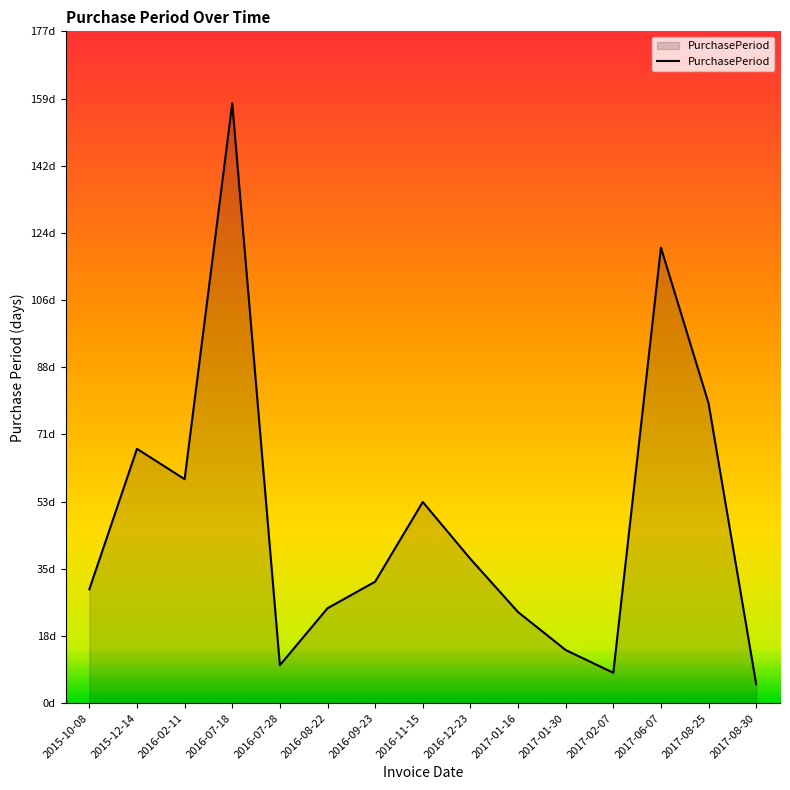

Where does the data first go above 32?

2015-12-14